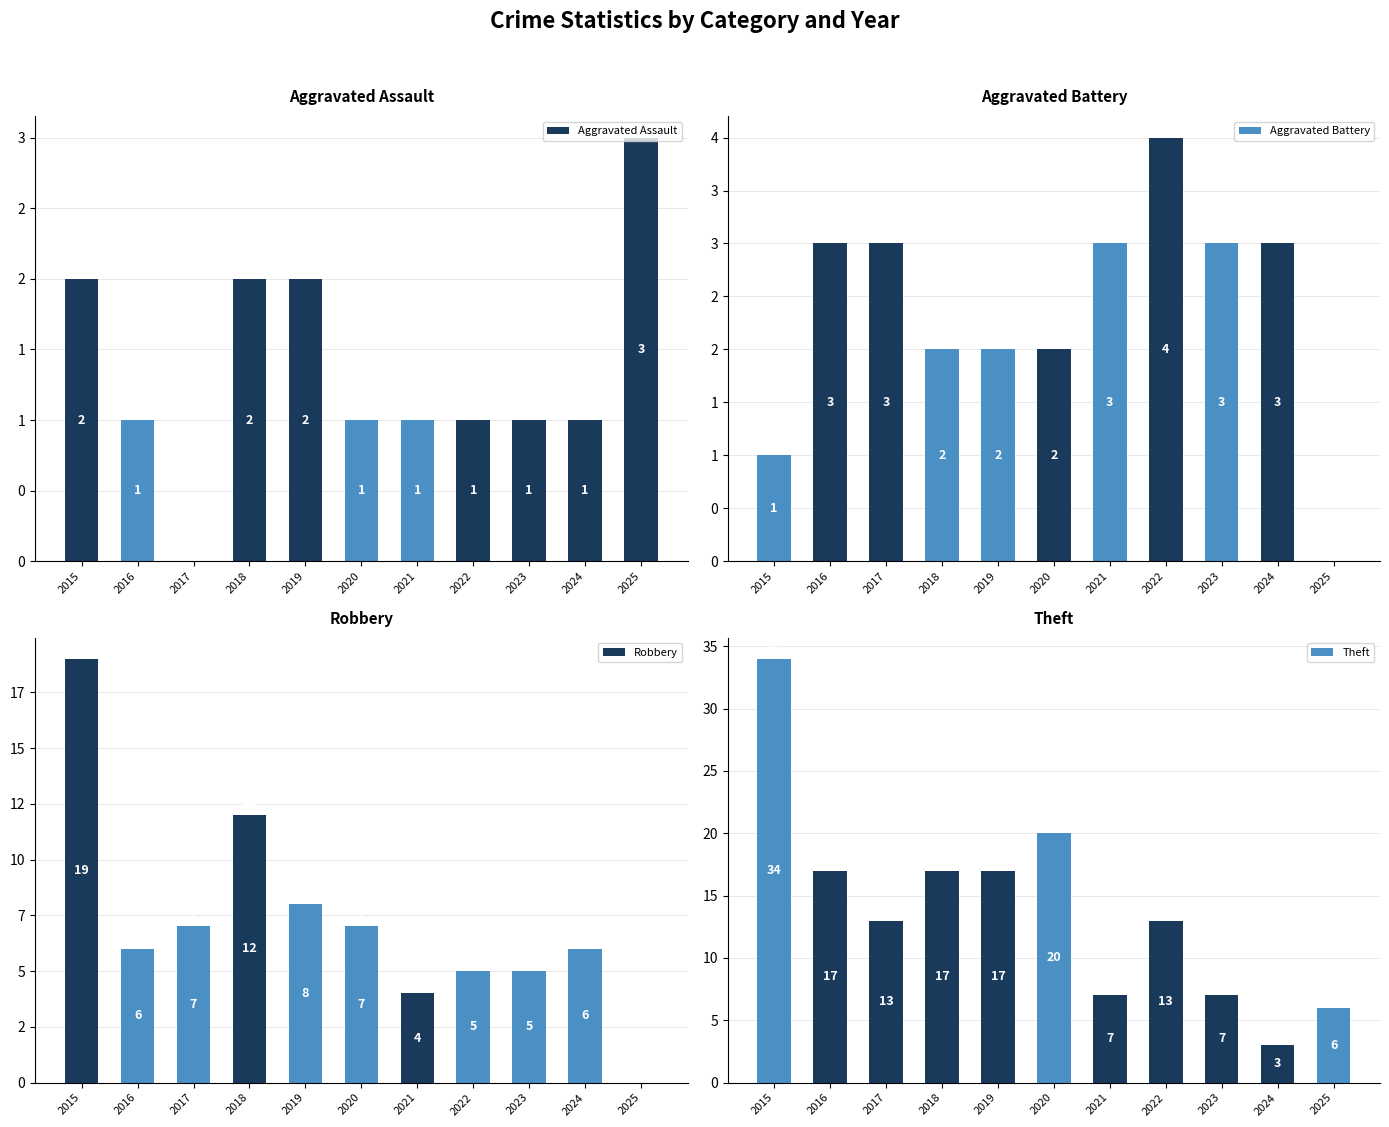

How many bars are there in each group?

4